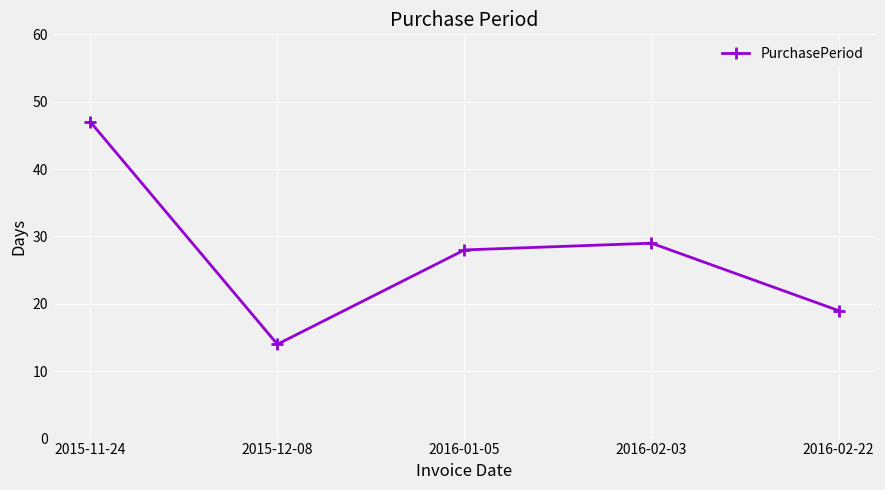

The chart shows a value of 80 at 2015-11-24. True or false?

False